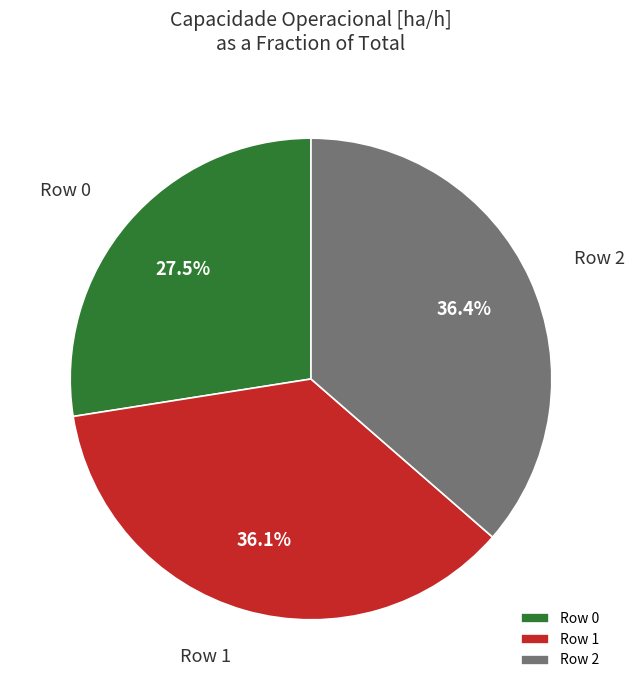

What portion of the pie excludes Row 1?

63.9%